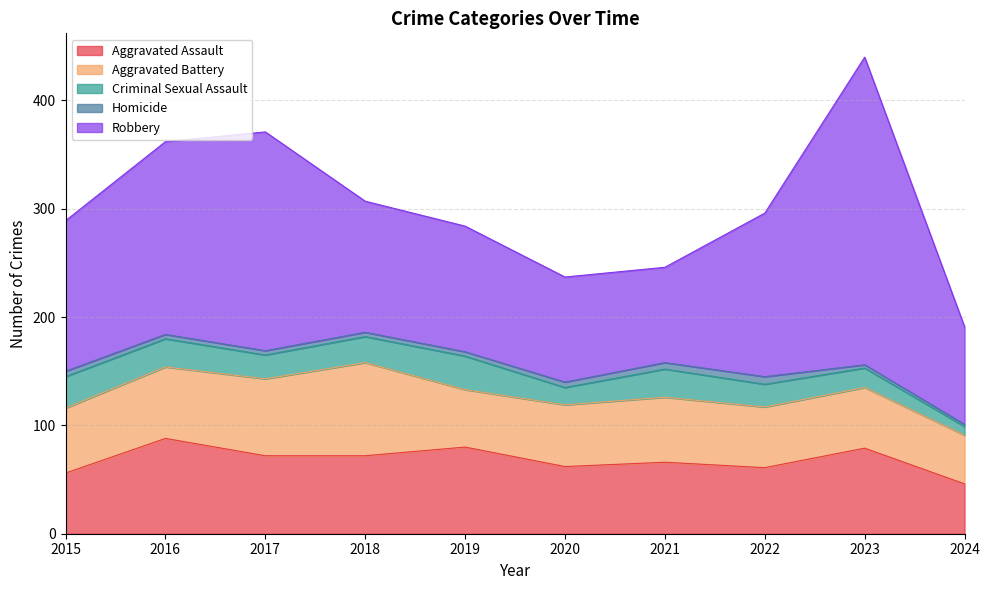

How many interior local peaks does the Homicide series have?

1